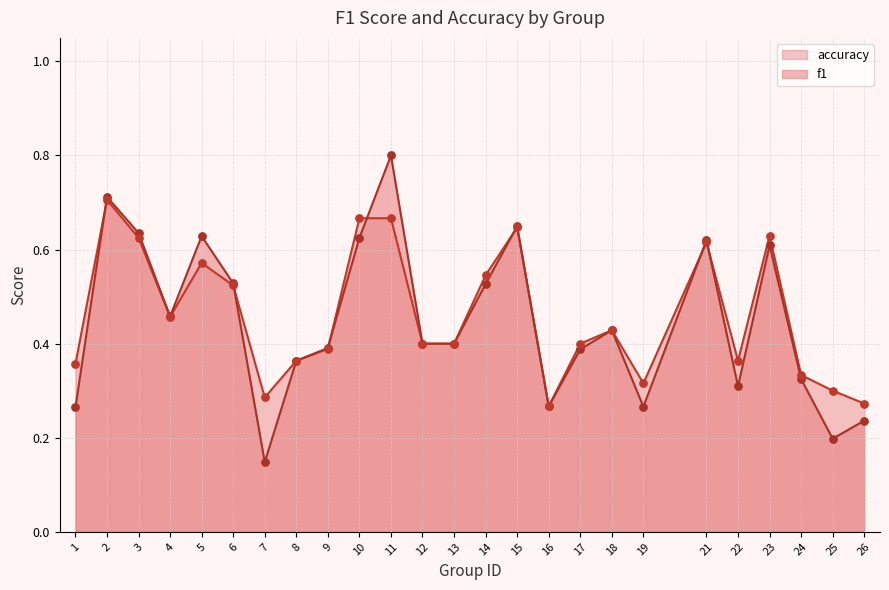

Which series reaches the minimum Y coordinate?

f1